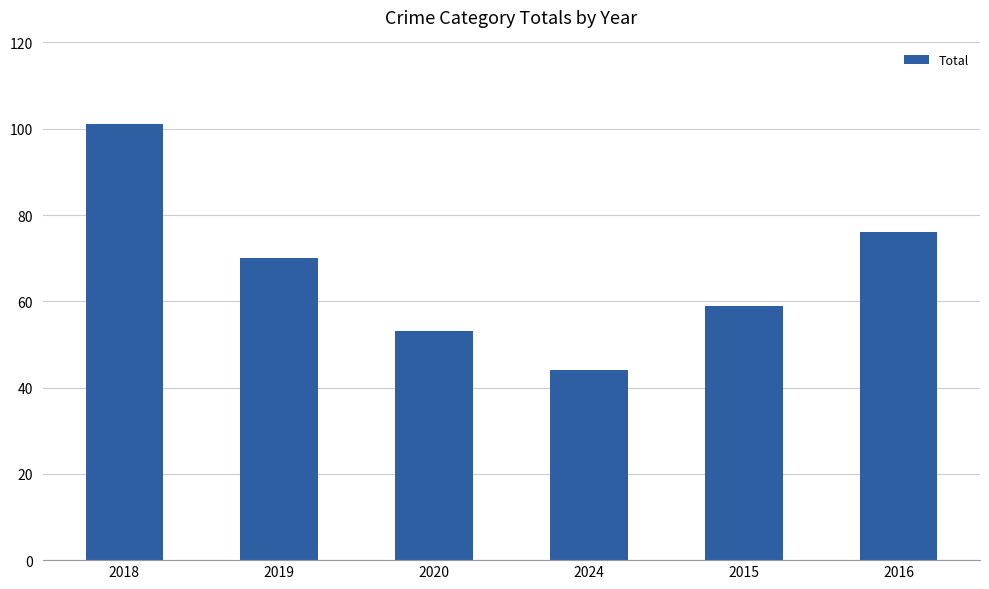

What is the change in value from 2019 to 2024?

-26